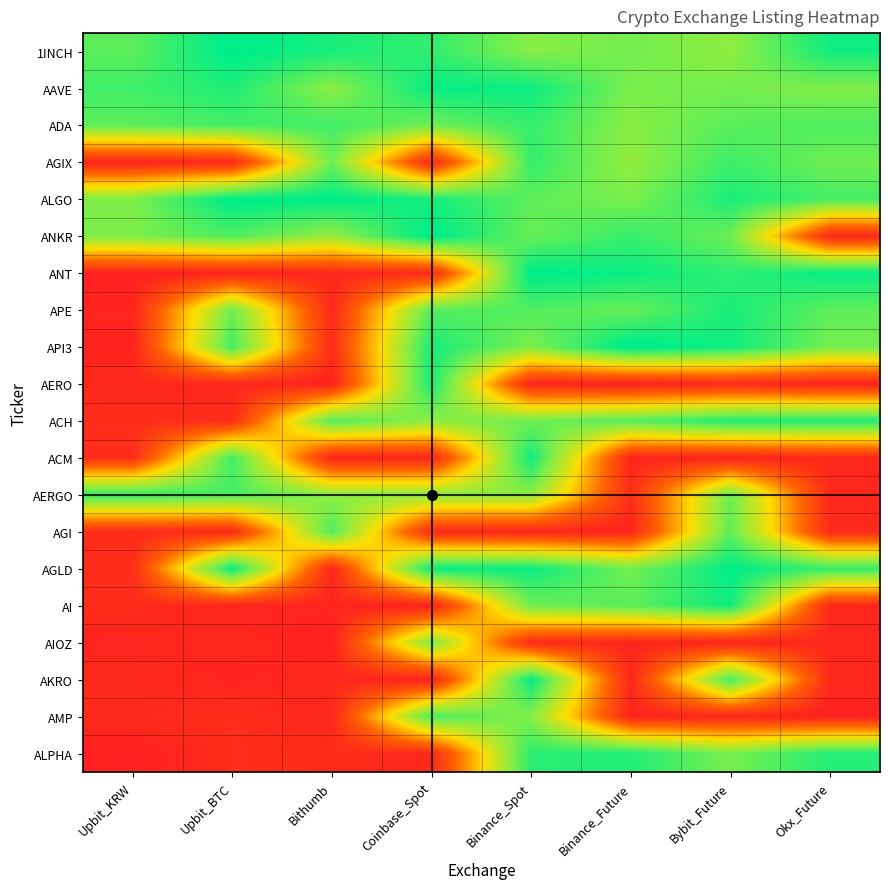

Which label corresponds to the largest value in the chart?

Binance_Future